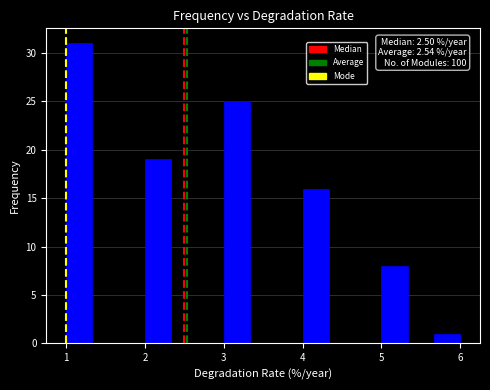

Read against the x-axis, roughly where is the centre of the tallest bar?

1.2